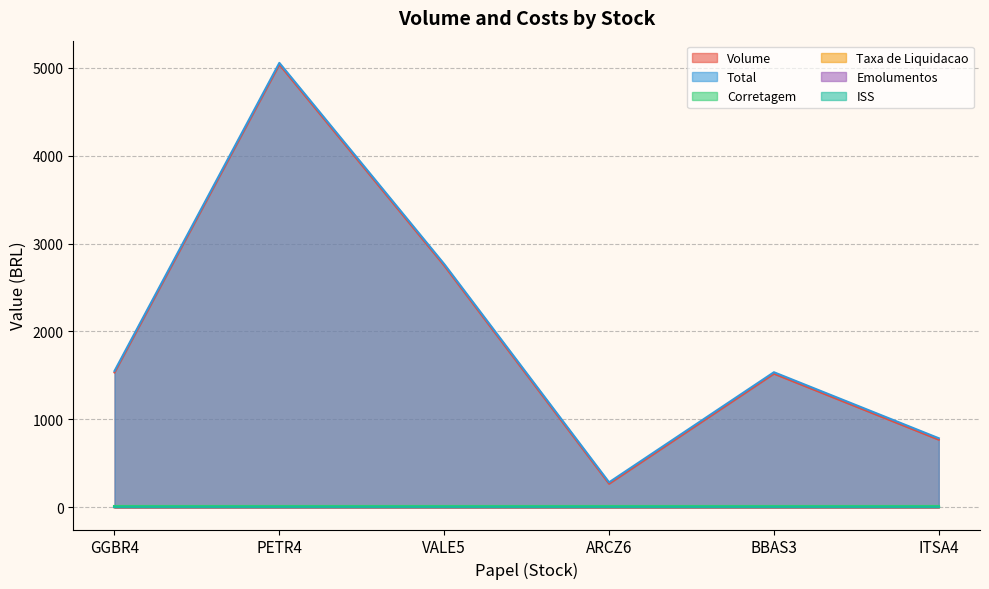

Between VALE5 and ITSA4, which series saw the biggest shift?

Total